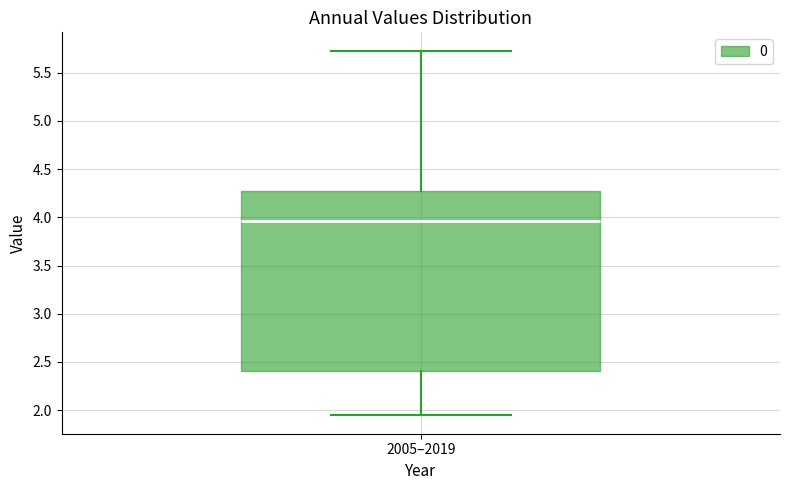

Read this box plot against the y-axis: the position of the median line, the range covered by the box, and the ends of both whiskers. The values are not printed on the chart, so give them approximately, as read against the axis.

median 3.95, box 2.40 to 4.25, whiskers 1.95 to 5.75